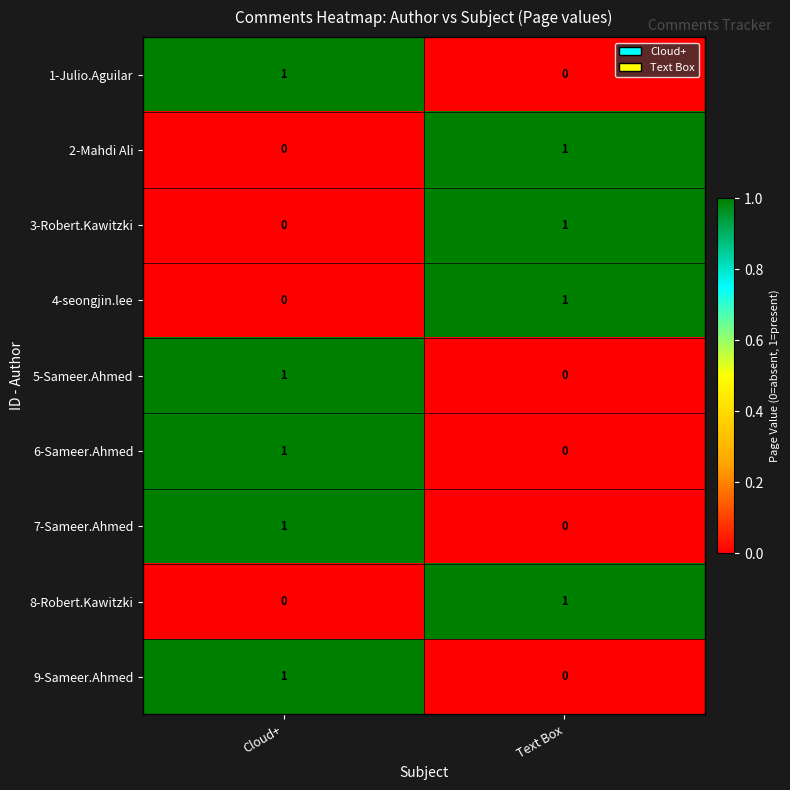

The value of 4-seongjin.lee at Cloud+ is 0. True or false?

True